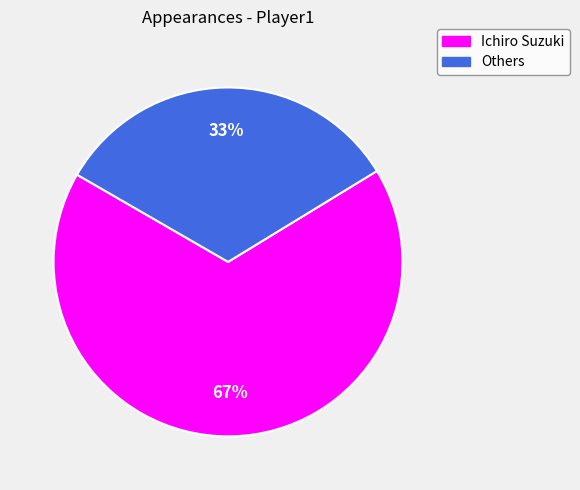

The Ichiro Suzuki slice represents 59% of the pie. True or false?

False